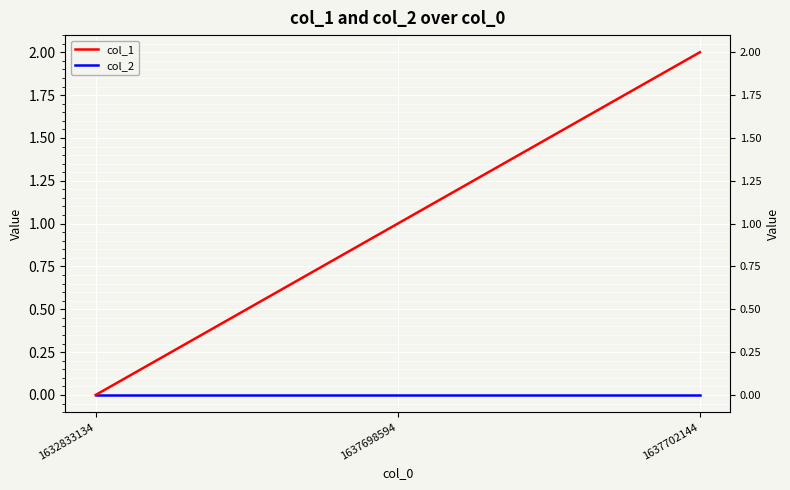

At which category does the chart reach its minimum across all series?

1632833134